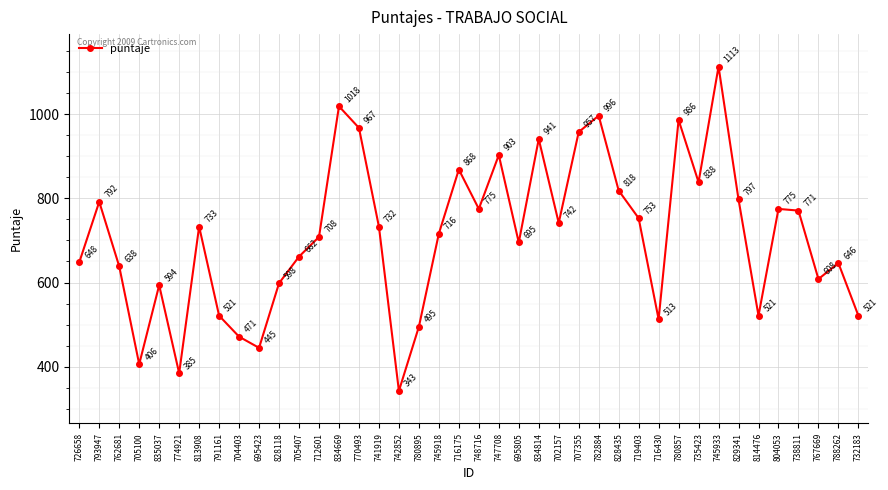

Is it true that the value at 726658 is 648.0?

True